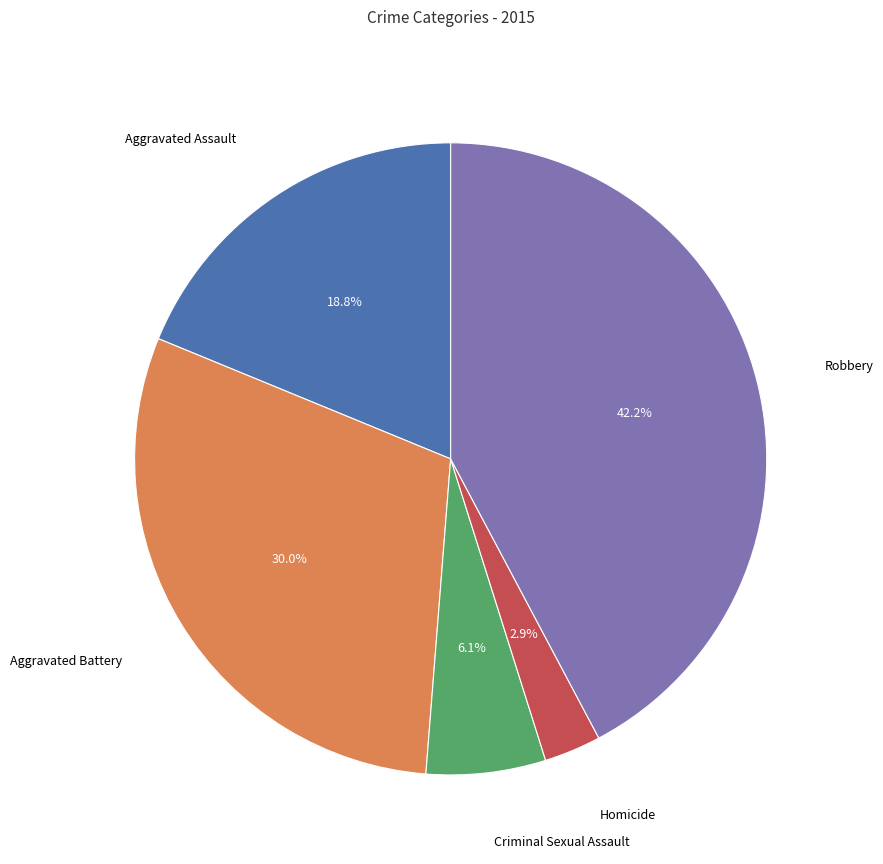

Does any single category account for the majority?

No